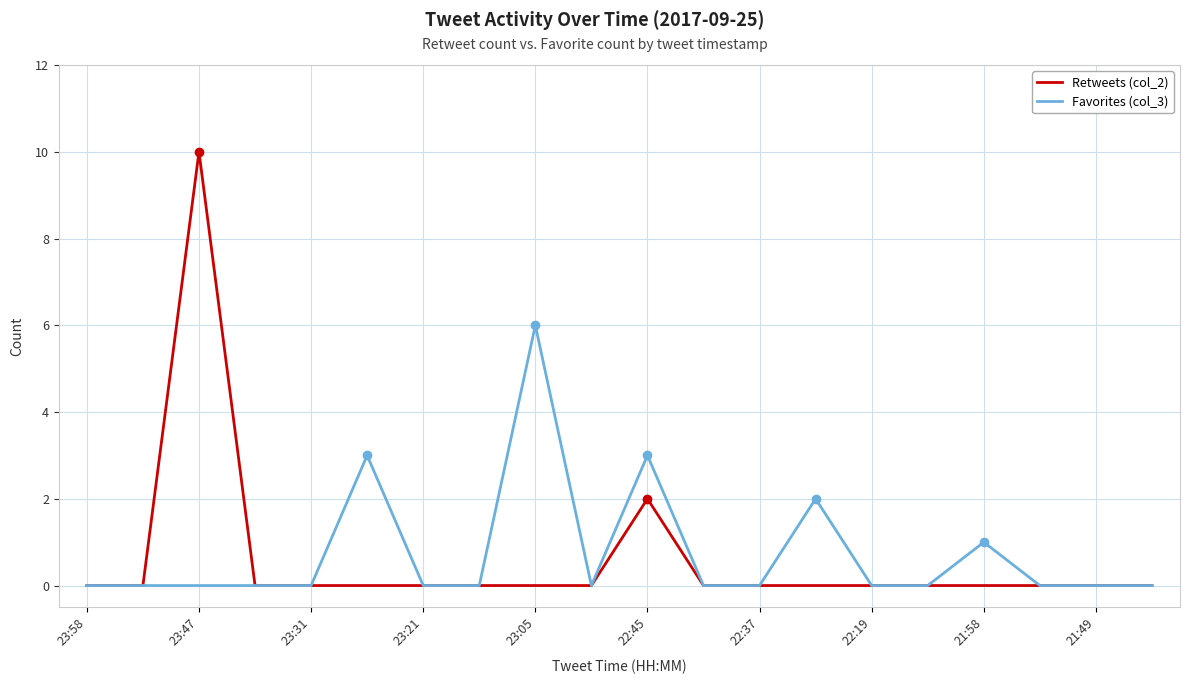

What is the greatest value displayed?

10